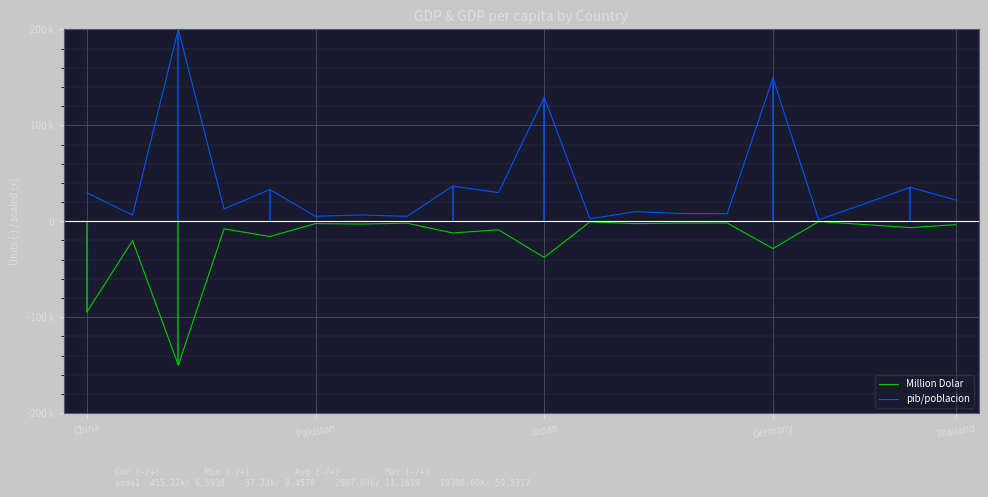

List the series in order of their peak value, lowest first.

Million Dolar, pib/poblacion